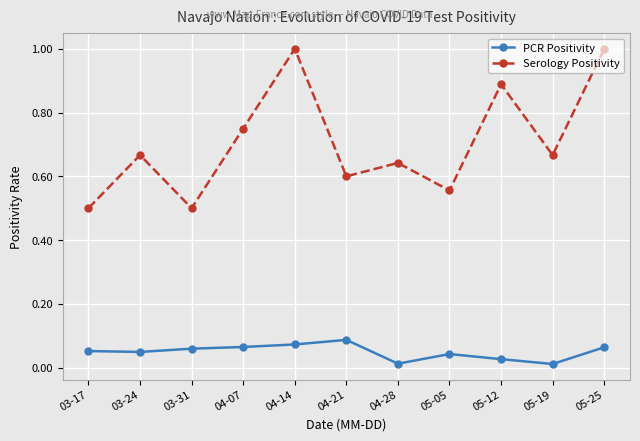

Which category has the highest value in the PCR Positivity series?

04-21